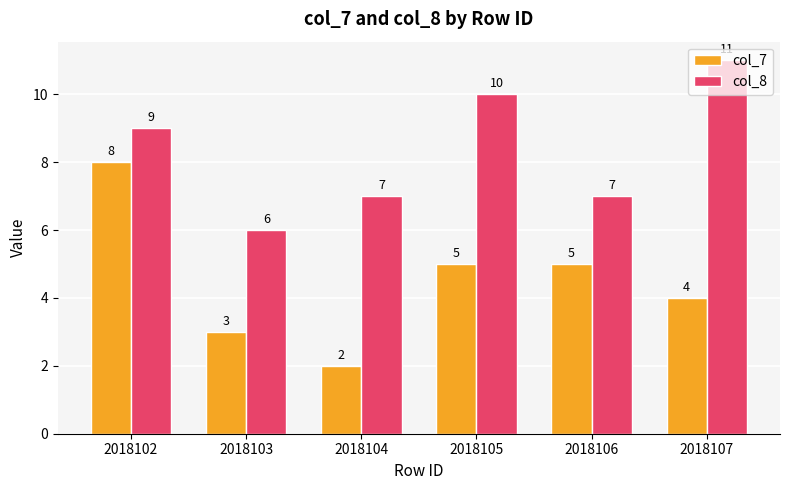

Is the value of col_7 at 2018102 greater than the value of col_8 at 2018103?

Yes